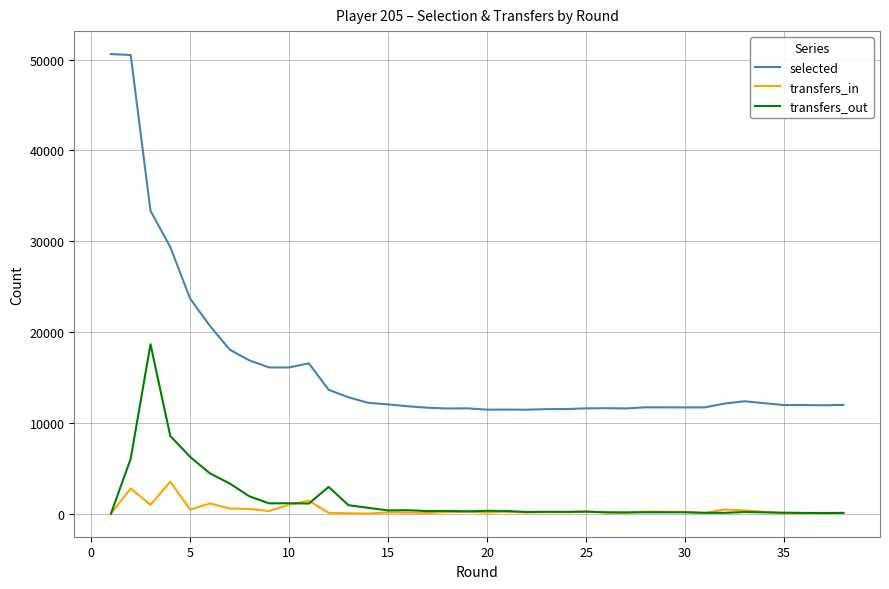

In transfers_in, how many points are lower than both neighbors (excluding endpoints)?

12